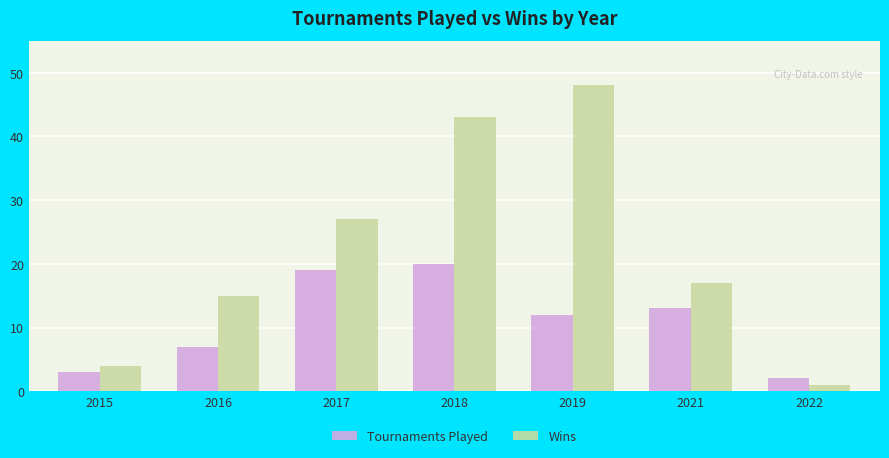

What is the difference between the Tournaments Played values at 2019 and 2016?

5